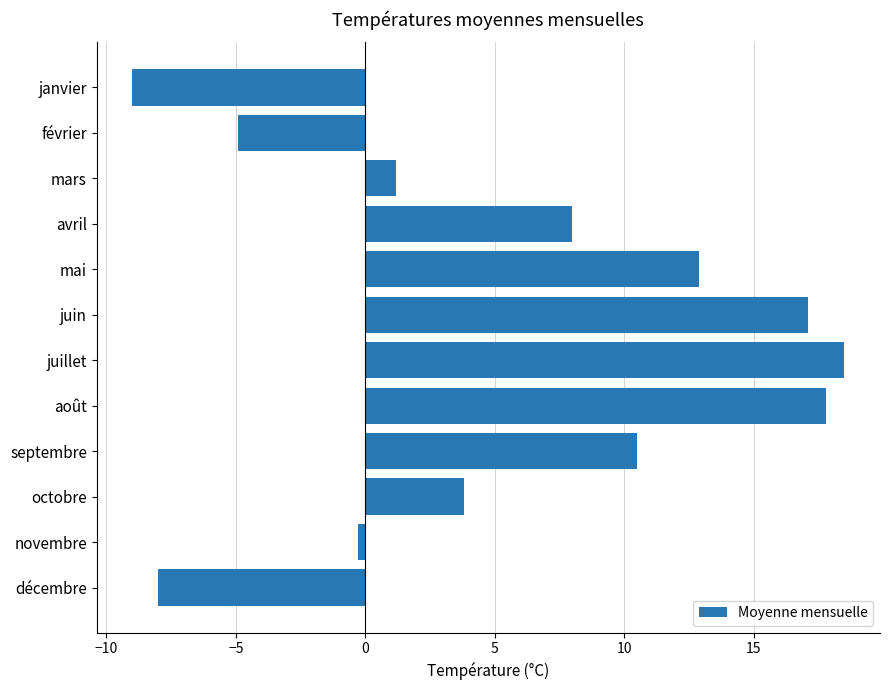

Reading top to bottom, transcribe all the data shown in this chart.

-9.0	-4.9	1.2	8.0	12.9	17.1	18.5	17.8	10.5	3.8	-0.3	-8.0